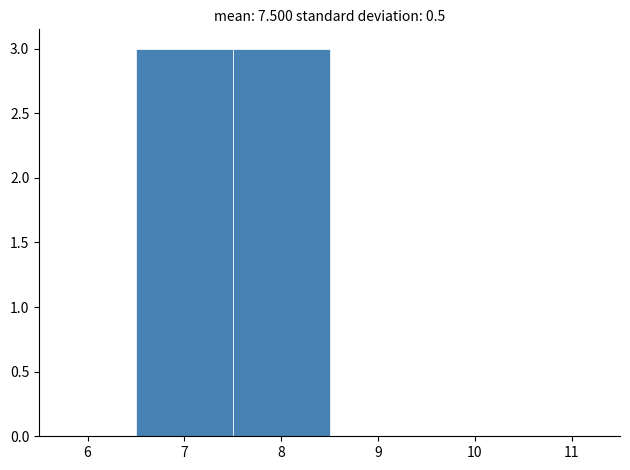

Reading left to right, transcribe this chart: for each bar, give the range it covers on the x-axis and its height. The values are not printed on the chart, so give them approximately, as read against the axis.

5.5 to 6.5: 0
6.5 to 7.5: 3
7.5 to 8.5: 3
8.5 to 9.5: 0
9.5 to 10.5: 0